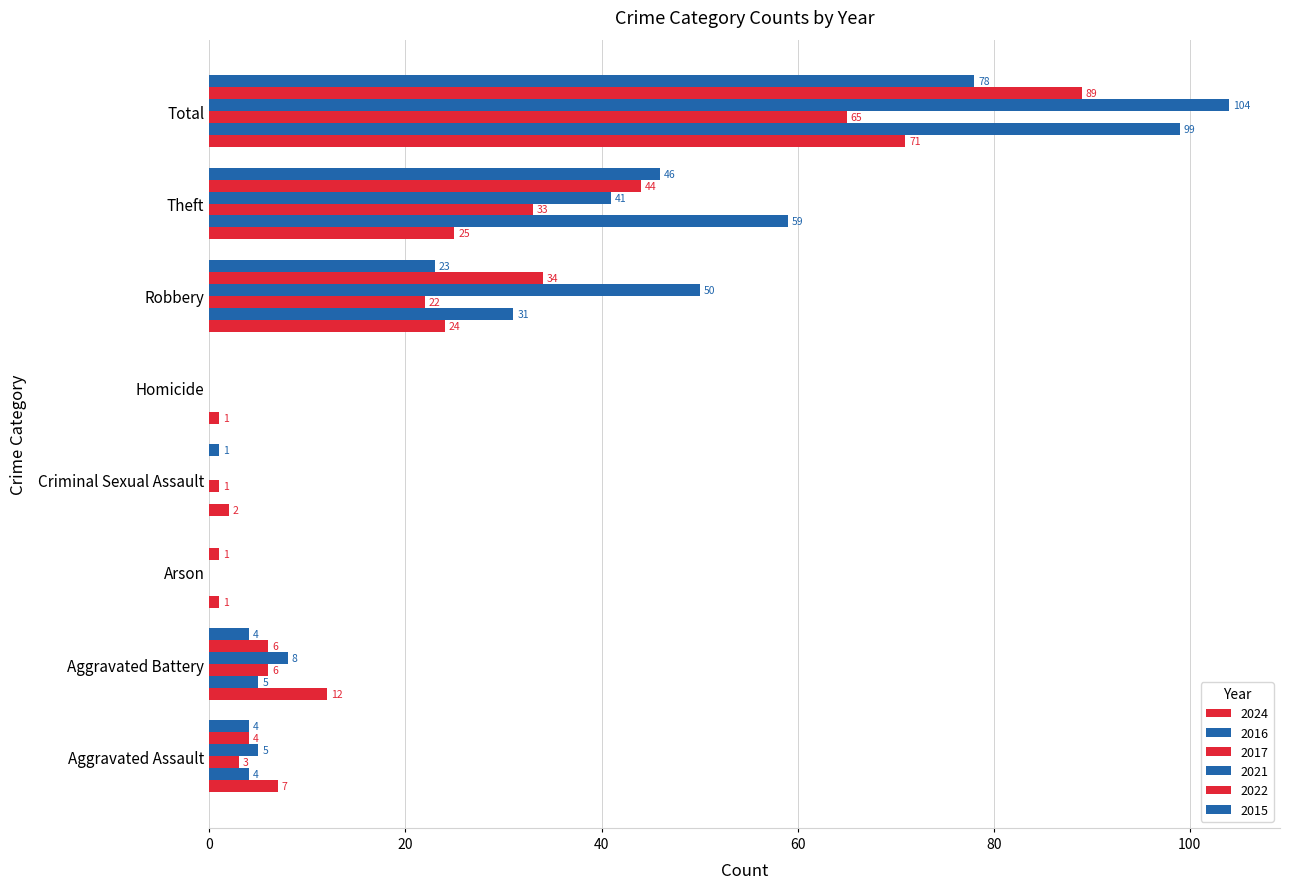

What is the difference between the highest and lowest values at Criminal Sexual Assault?

2